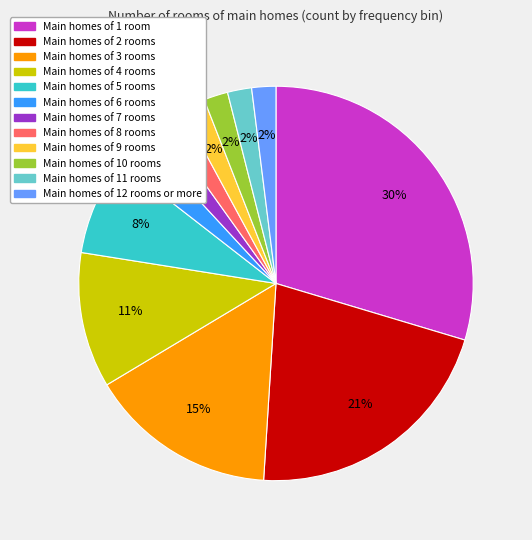

To the nearest percent, what is the combined percentage of Main homes of 7 rooms and Main homes of 2 rooms?

23%